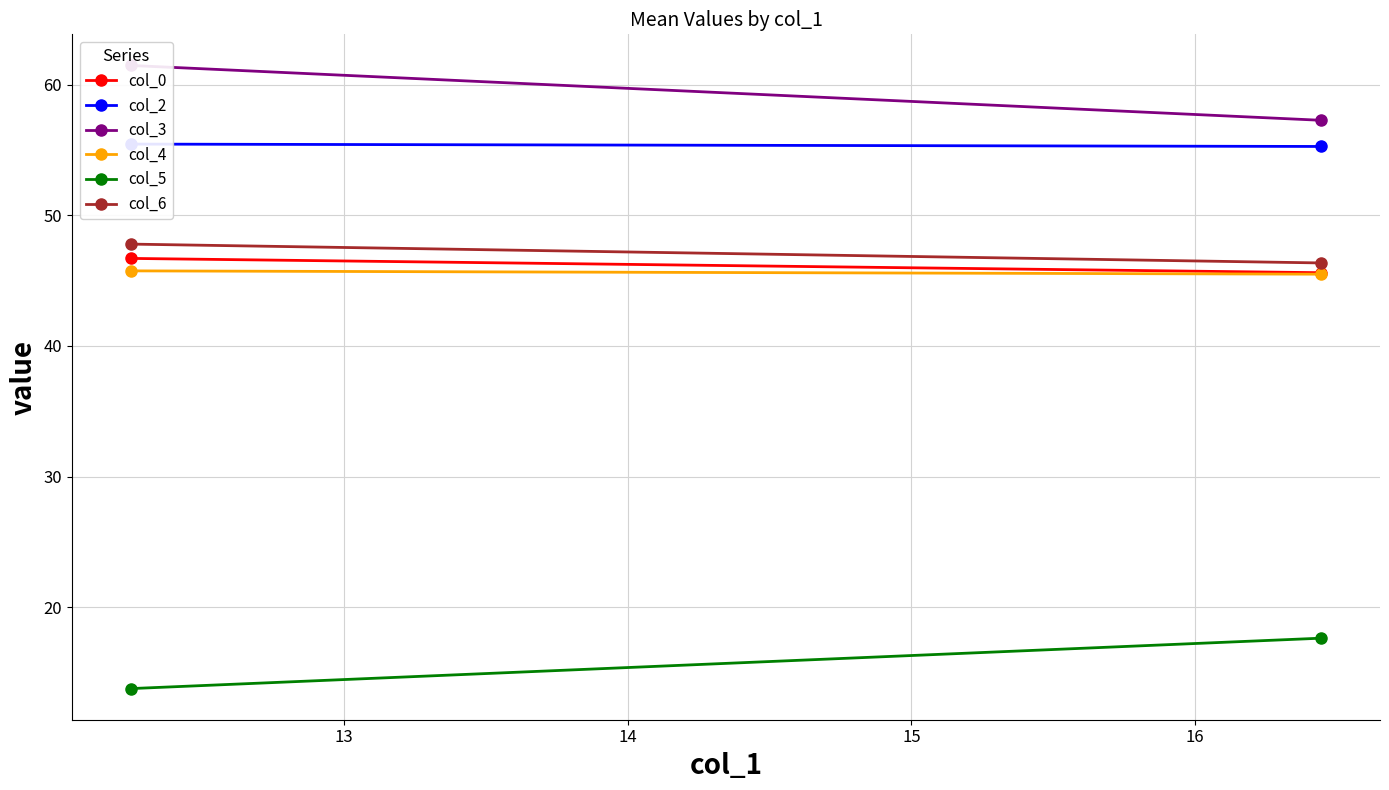

What is the highest value of the col_0 series?

46.7